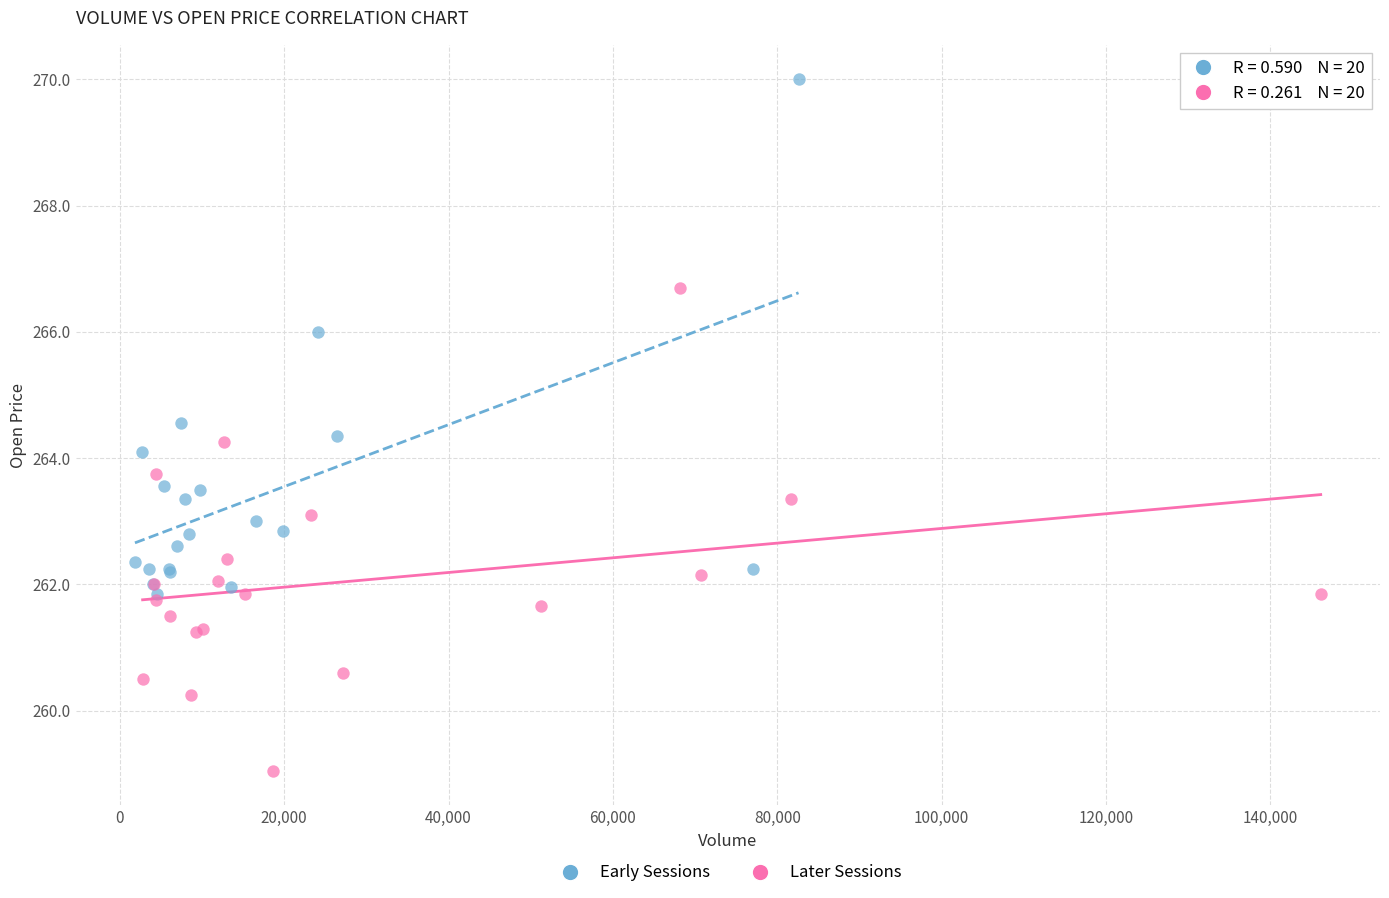

Which series has the largest Y range (max minus min)?

Early Sessions